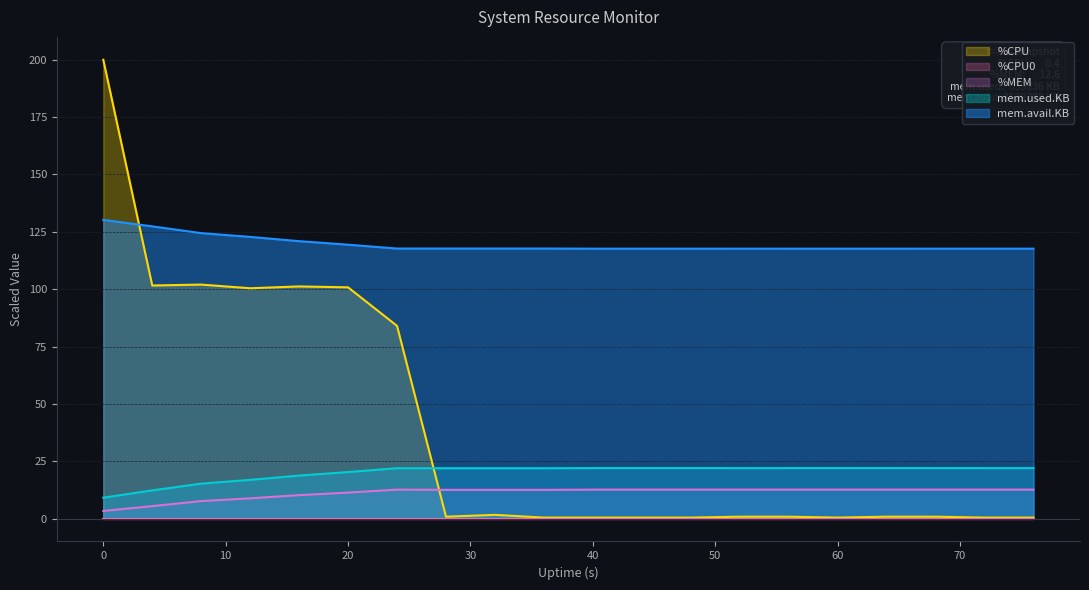

True or false: %CPU and mem.avail.KB cross at least once.

True